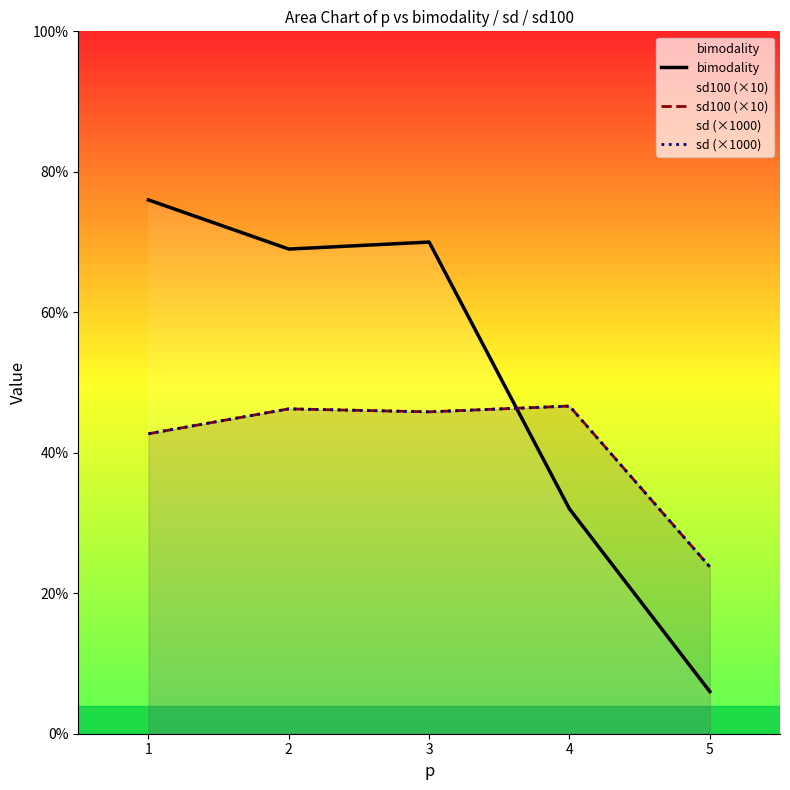

Is it true that bimodality equals 2.3 at 5?

False